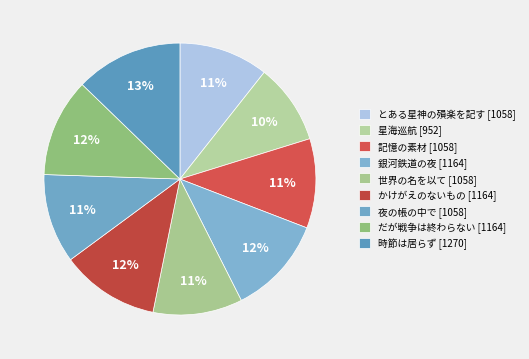

Rank the categories by value from lowest to highest.

星海巡航, とある星神の殞楽を記す, 記憶の素材, 世界の名を以て, 夜の帳の中で, 銀河鉄道の夜, かけがえのないもの, だが戦争は終わらない, 時節は居らず